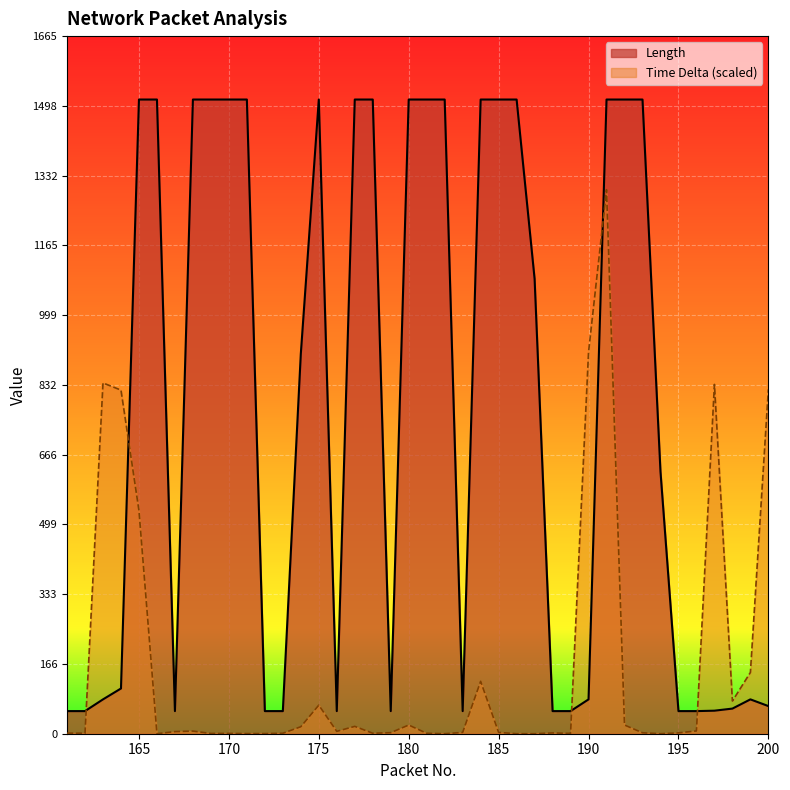

Reading left to right, list all the values displayed in this chart.

Length: 161=54.0	162=54.0	163=82.0	164=108.0	165=1514.0	166=1514.0	167=54.0	168=1514.0	169=1514.0	170=1514.0	171=1514.0	172=54.0	173=54.0	174=907.0	175=1514.0	176=54.0	177=1514.0	178=1514.0	179=54.0	180=1514.0	181=1514.0	182=1514.0	183=54.0	184=1514.0	185=1514.0	186=1514.0	187=1086.0	188=54.0	189=54.0	190=82.0	191=1514.0	192=1514.0	193=1514.0	194=626.0	195=54.0	196=54.0	197=55.0	198=60.0	199=82.0	200=66.0
Time Delta: 161=1.4	162=1.2	163=837.4	164=820.4	165=532.8	166=0.0	167=5.0	168=6.3	169=0.6	170=0.8	171=0.3	172=0.3	173=1.1	174=16.7	175=68.2	176=5.6	177=17.6	178=1.1	179=2.5	180=20.8	181=1.0	182=0.0	183=3.1	184=125.1	185=3.1	186=0.0	187=0.0	188=1.9	189=0.8	190=911.3	191=1298.8	192=20.8	193=2.2	194=0.0	195=2.0	196=6.7	197=833.9	198=78.1	199=146.3	200=822.1